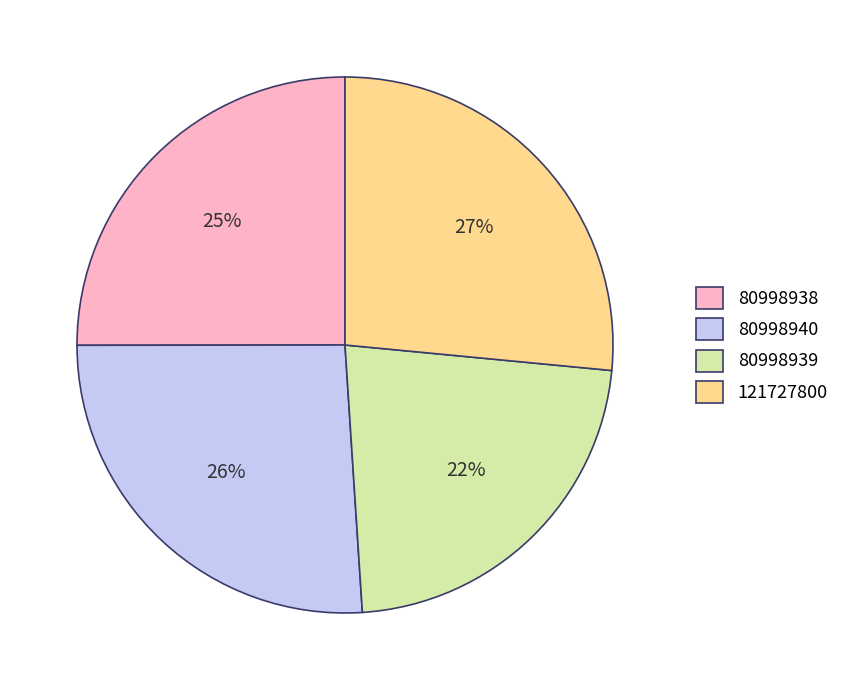

How many segments does this pie chart have?

4